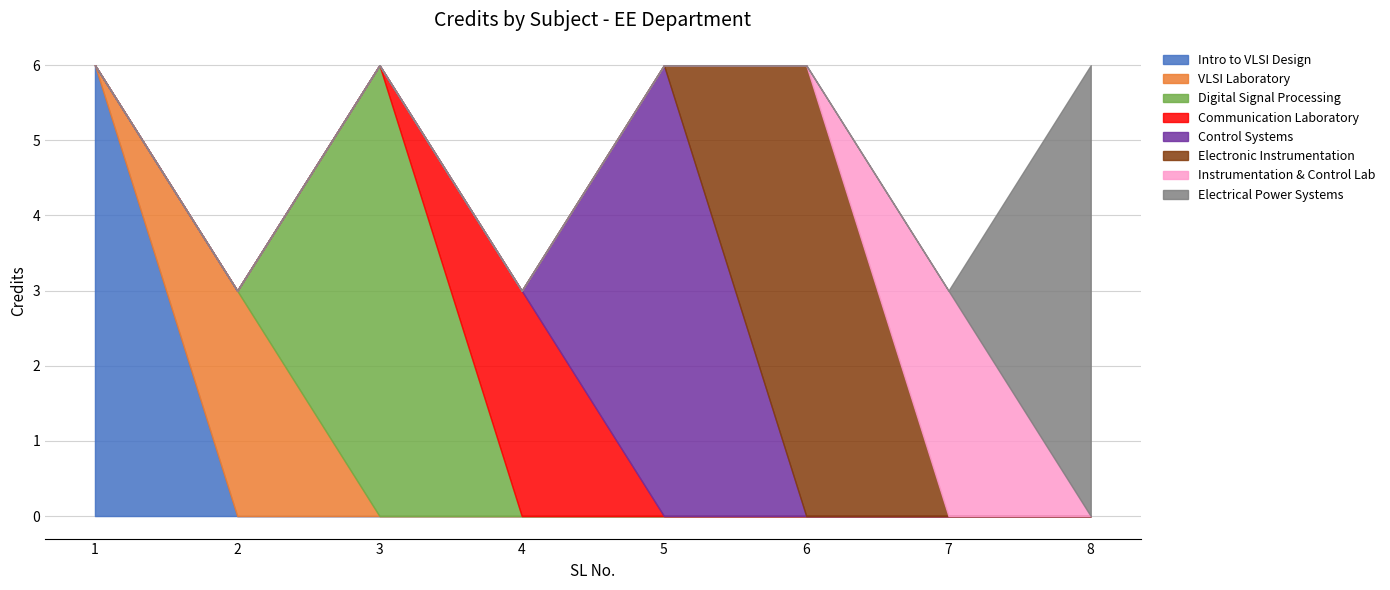

The value at 6 is 2. True or false?

False